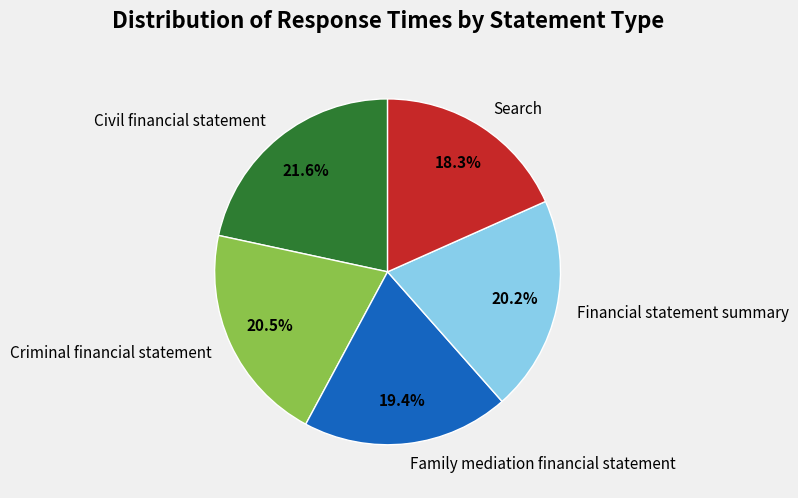

Which has a higher value, Financial statement summary or Civil financial statement?

Civil financial statement